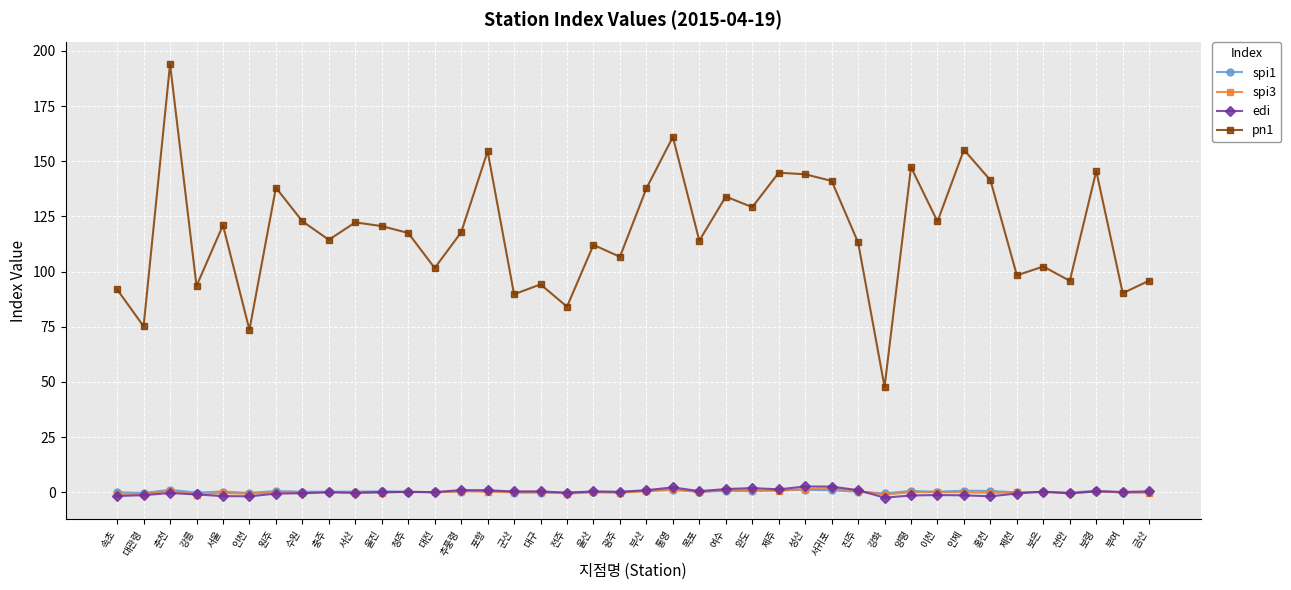

True or false: spi1 has more than 2 points higher than both neighbors.

True